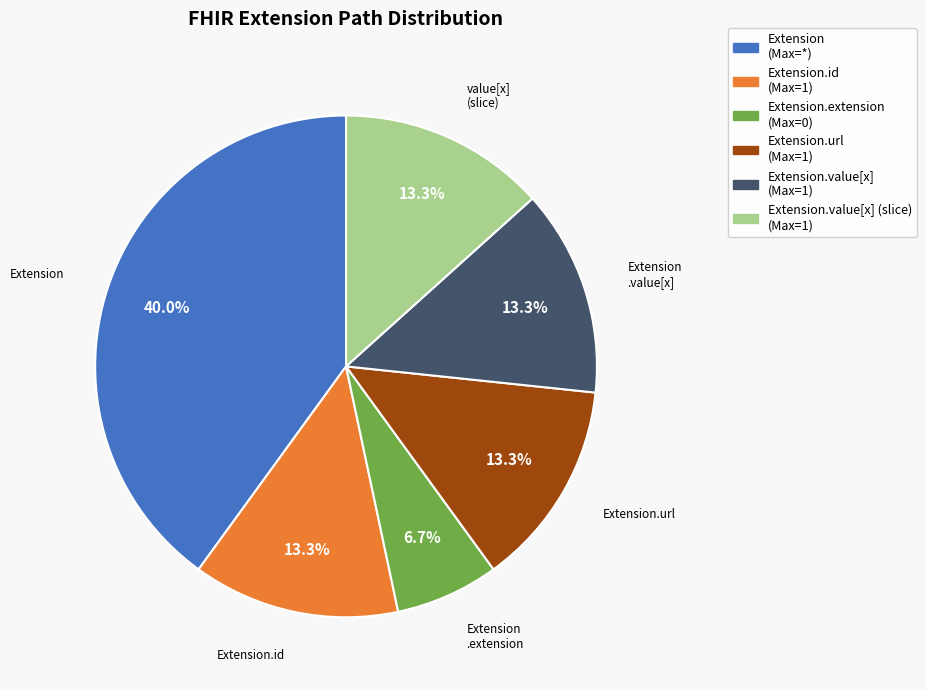

Is there any slice that represents more than half of the pie?

No